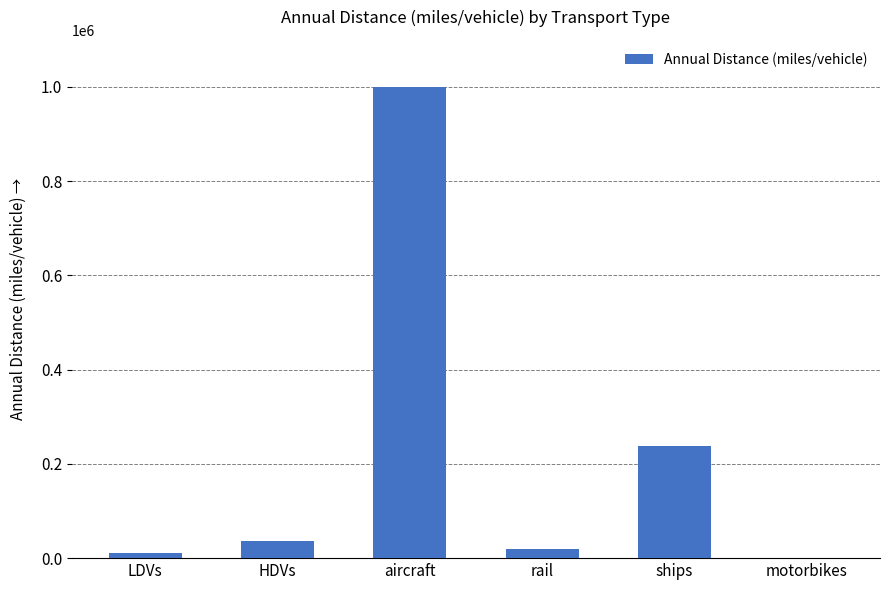

The value at ships is 237371.1. True or false?

True